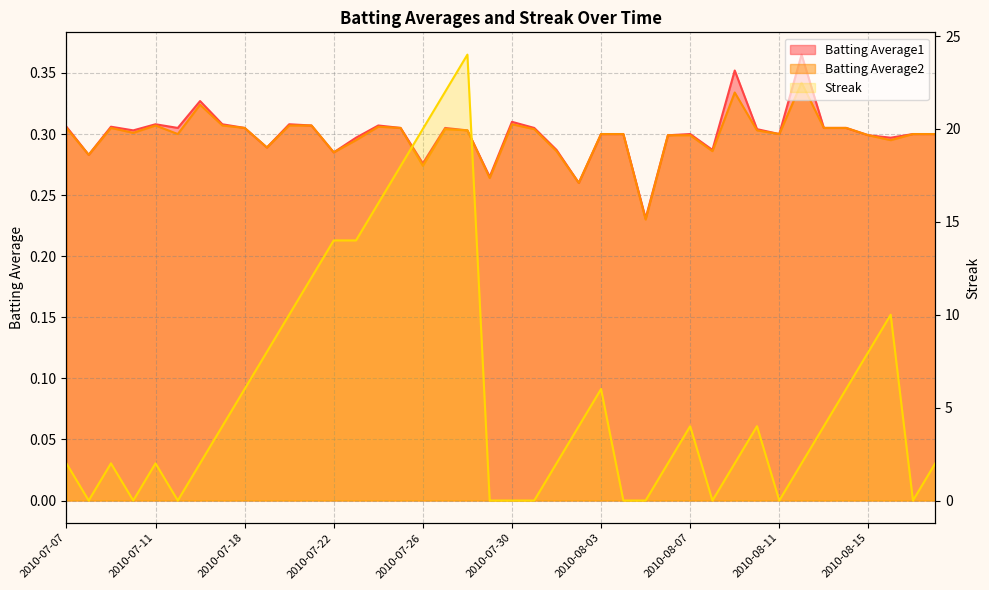

Which series has the widest spread of values?

Streak